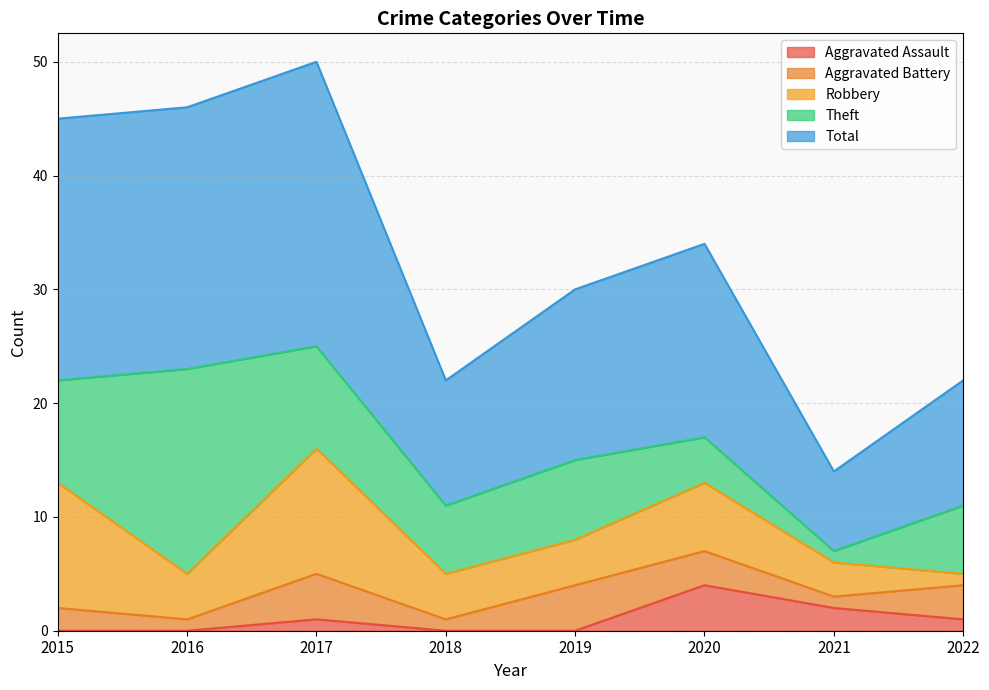

True or false: Aggravated Assault and Total cross at least once.

False